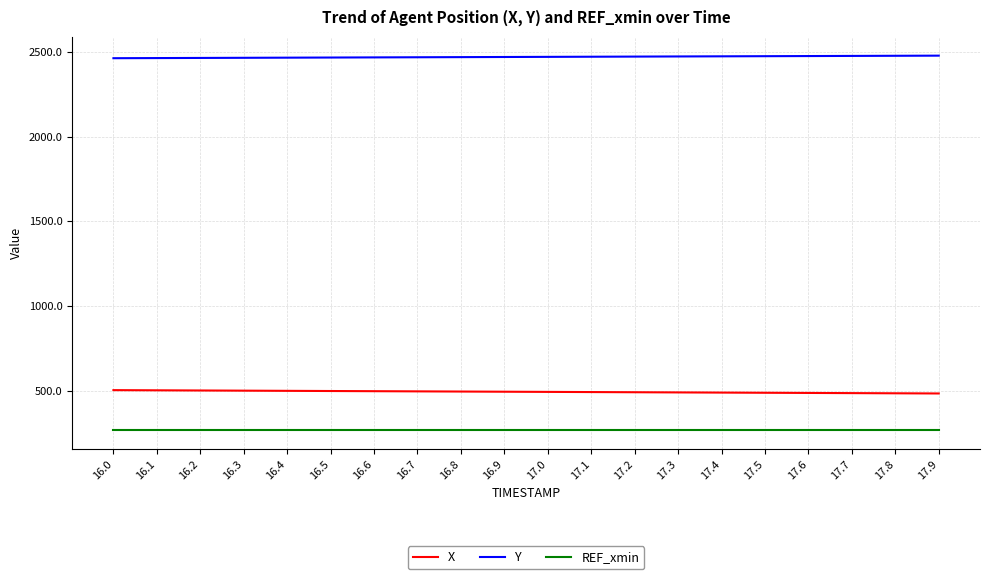

What is the minimum value shown in the chart?

267.8